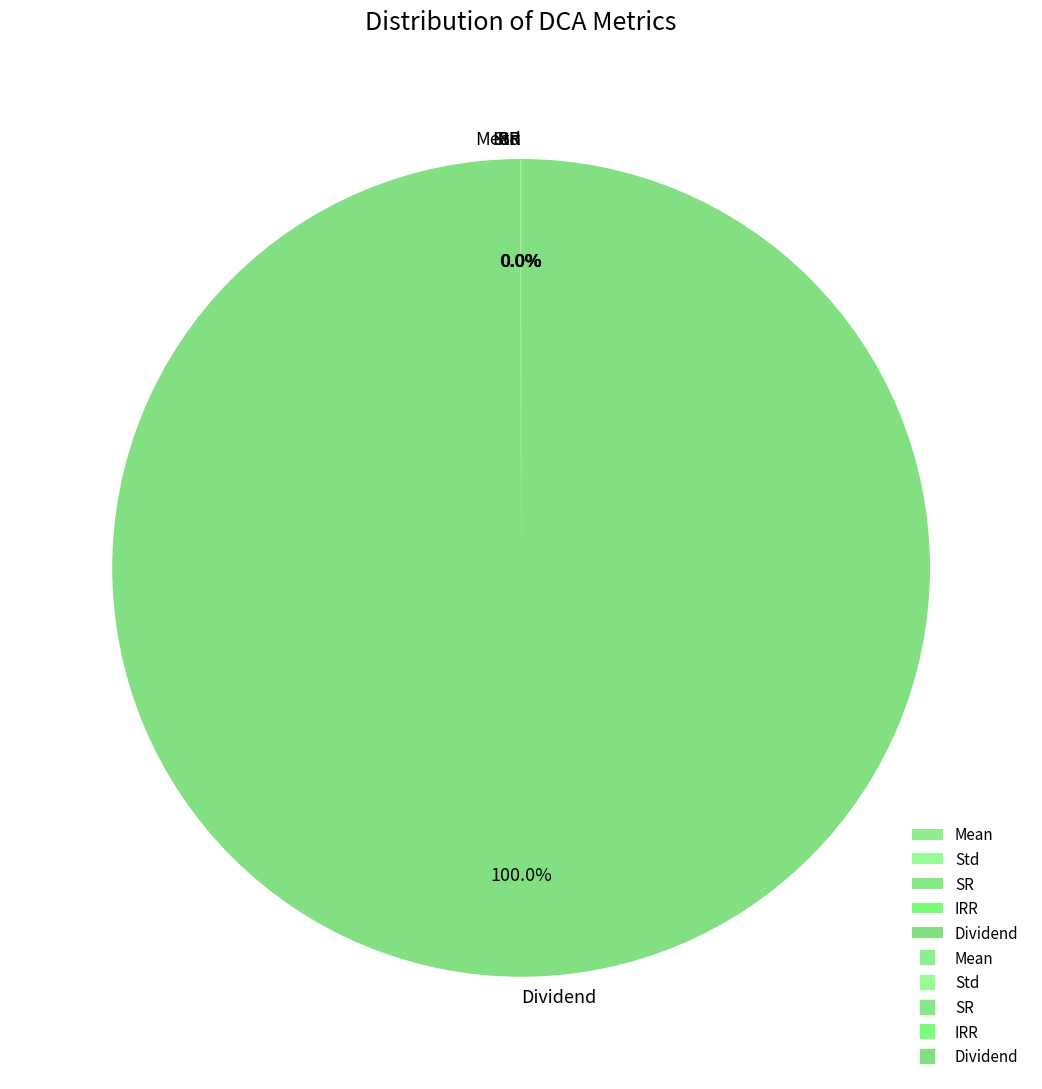

Which category accounts for the majority?

Dividend